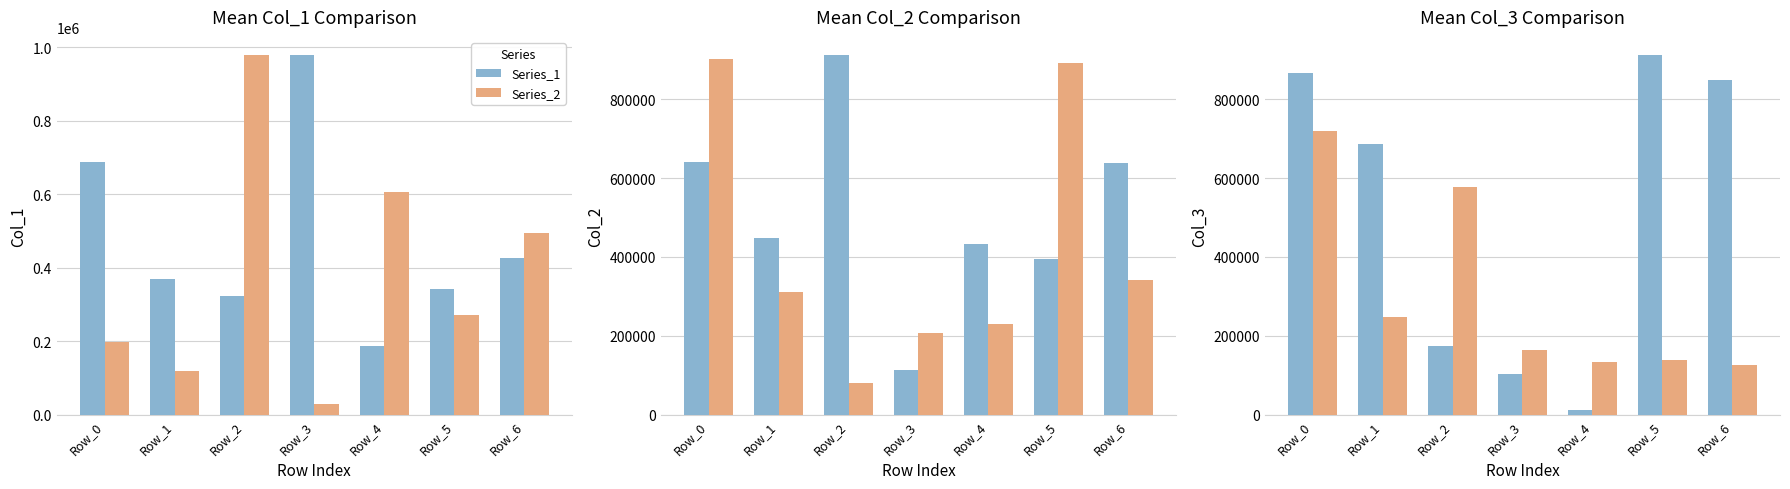

What is the highest value of the Series_2 series?

720672